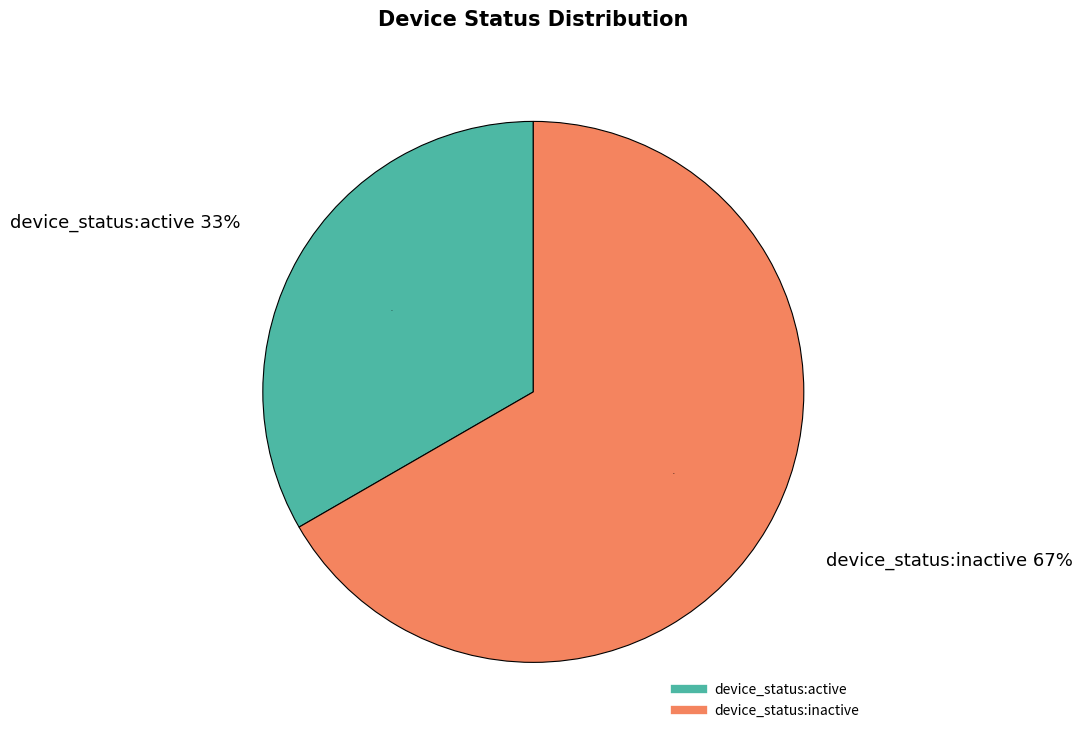

Is it true that device_status:active is 33% of the pie?

True